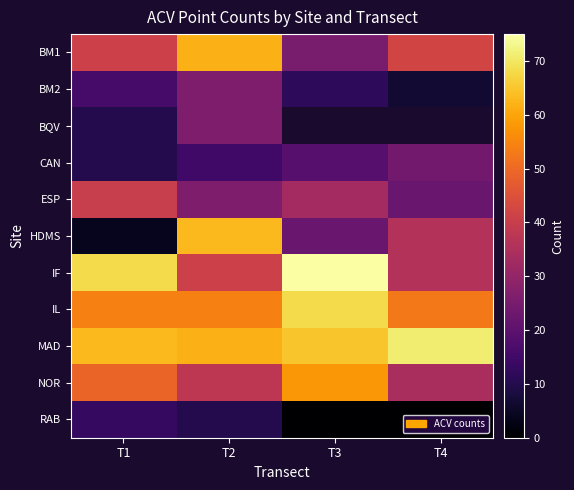

The value of RAB at T4 is 0.0. True or false?

True